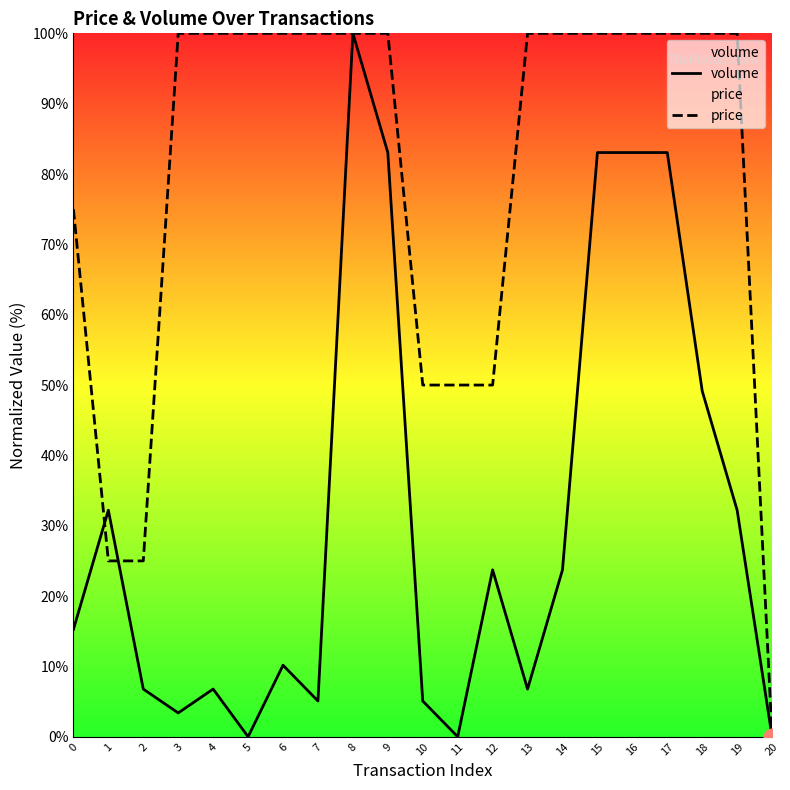

How many values in the volume series exceed 15?

11